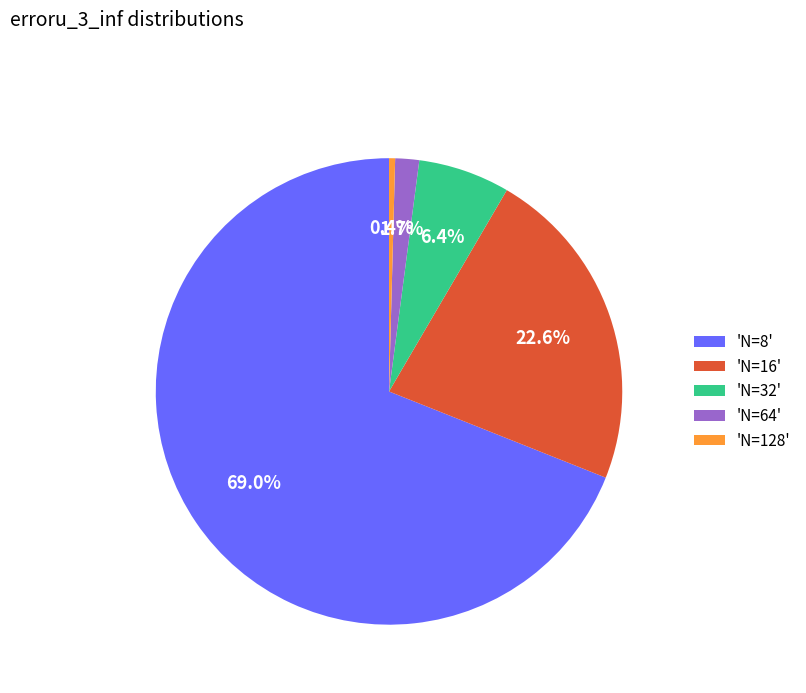

To the nearest percent, what is the difference between the largest and smallest slice percentages?

69%